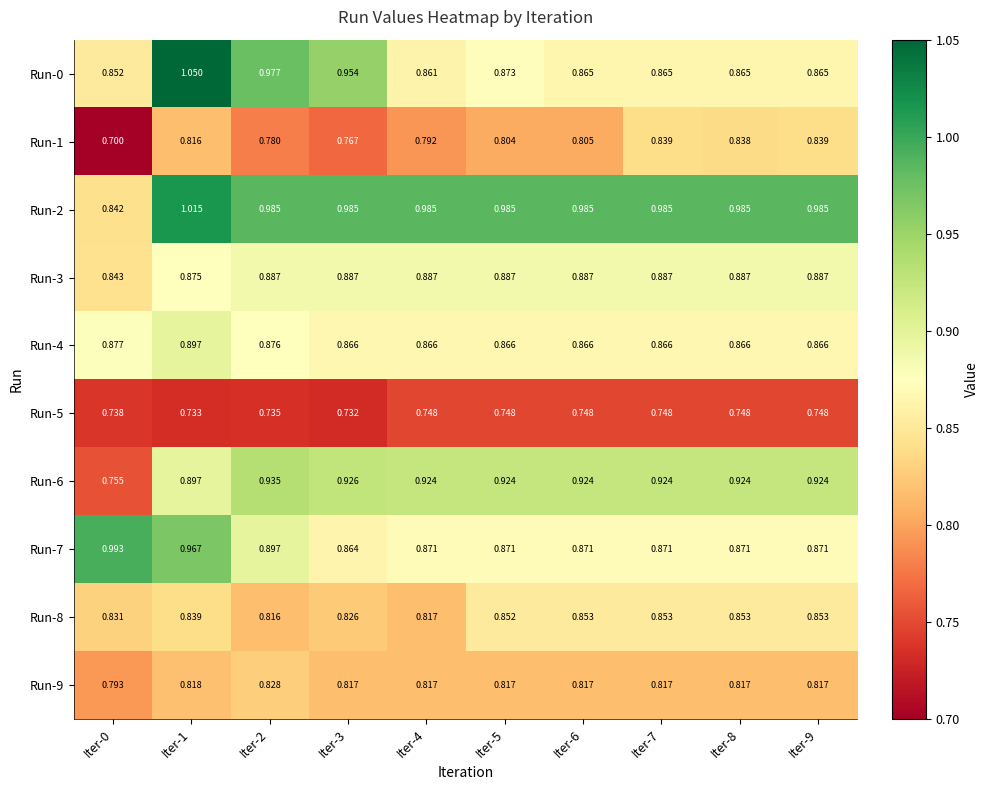

Count the number of categories in the chart.

10